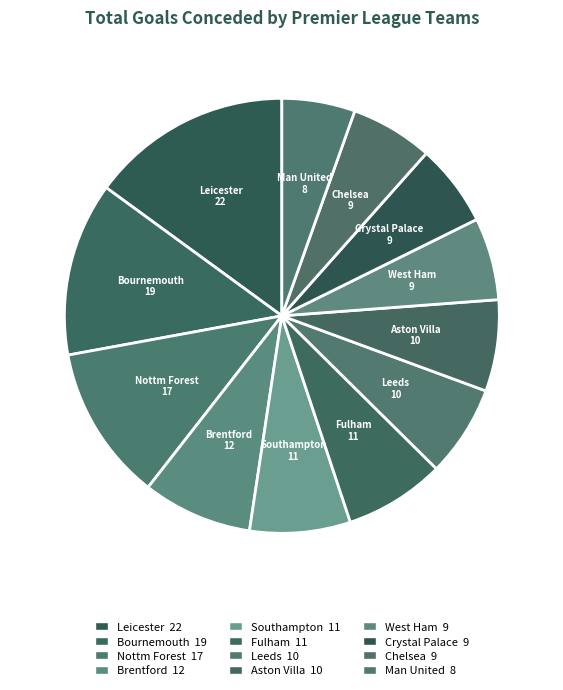

Count the number of slices in the pie.

12